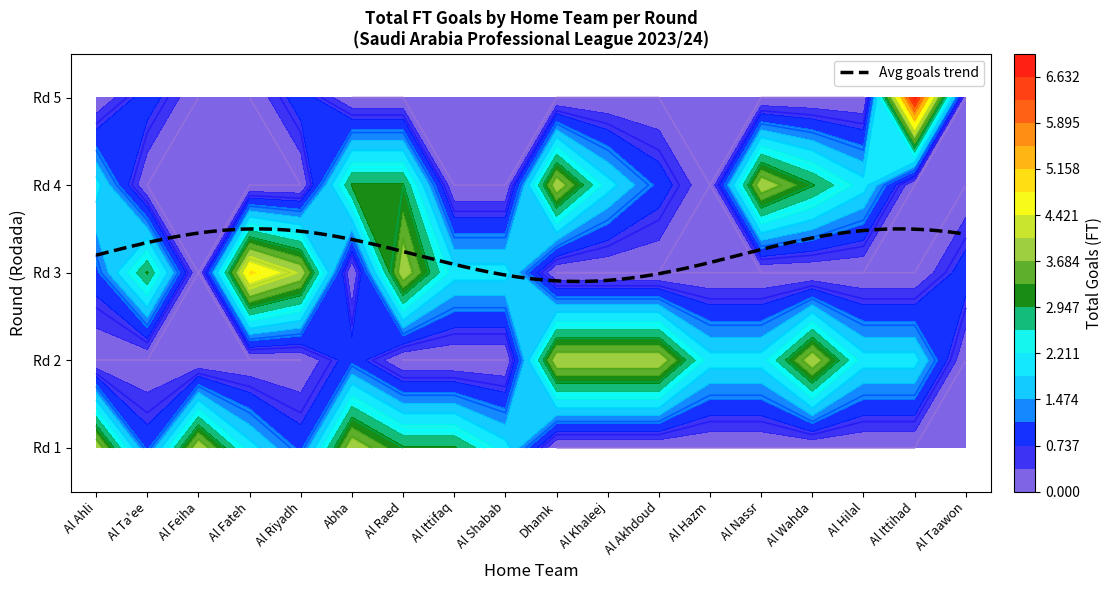

The value of Al Akhdoud at 10 is -2. True or false?

False